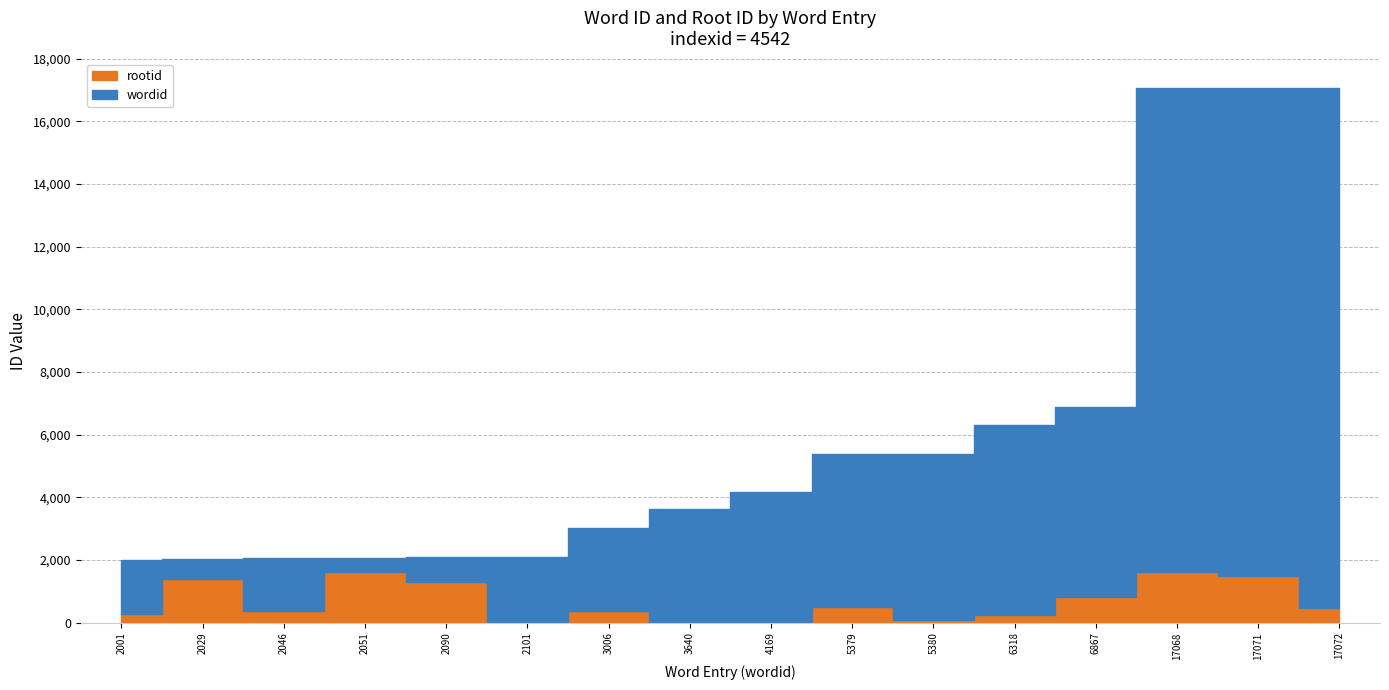

Which label corresponds to the smallest value in the chart?

3640